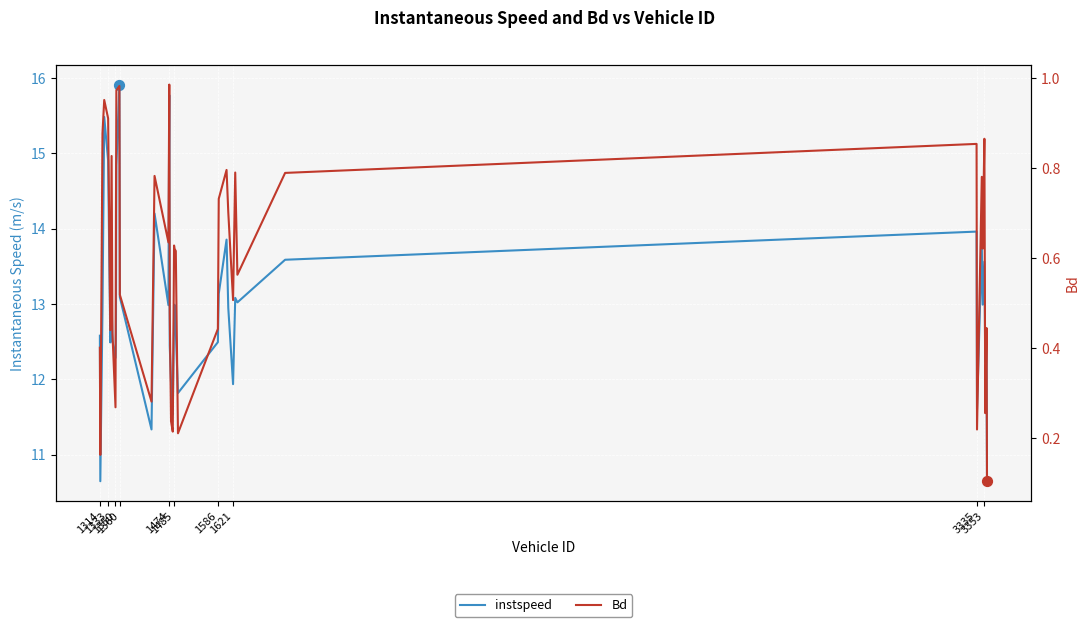

Which series reaches the minimum Y coordinate?

Bd